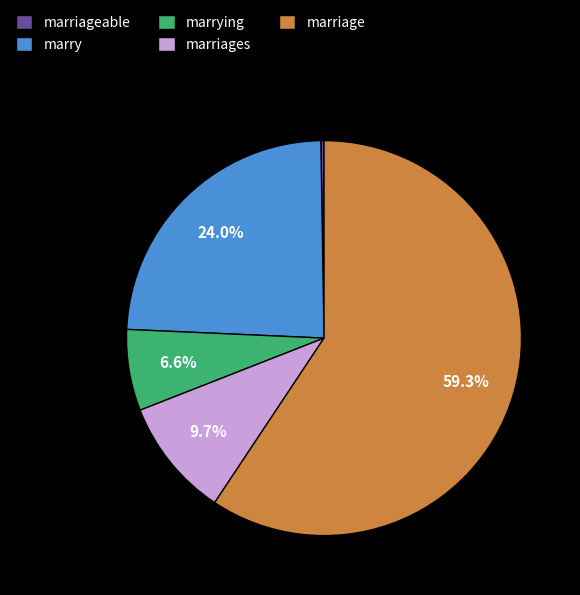

What is the majority slice?

marriage